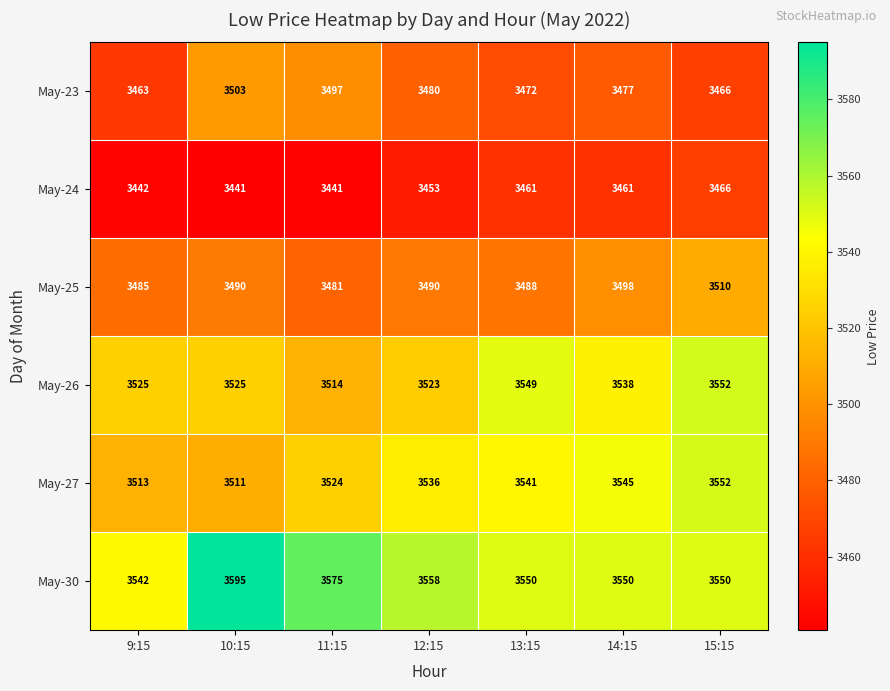

How many categories are shown in the chart?

7